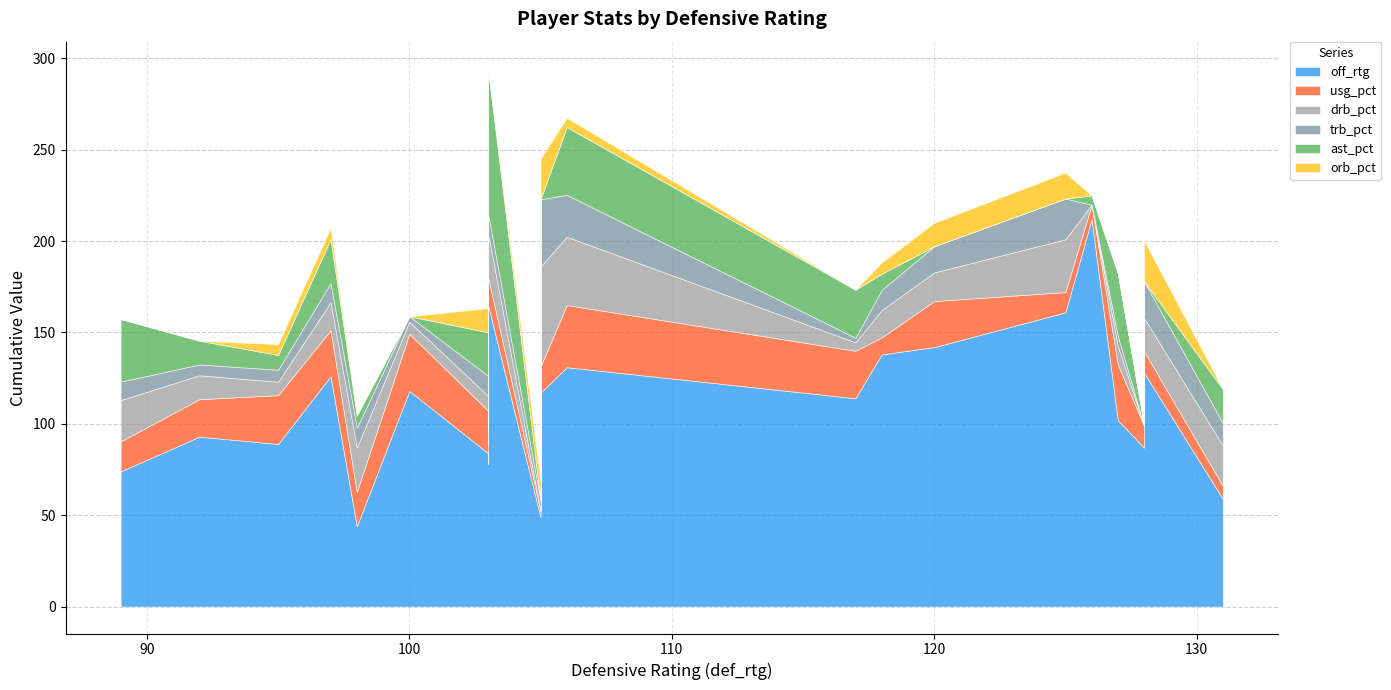

At which category is the sum across all series the highest?

103